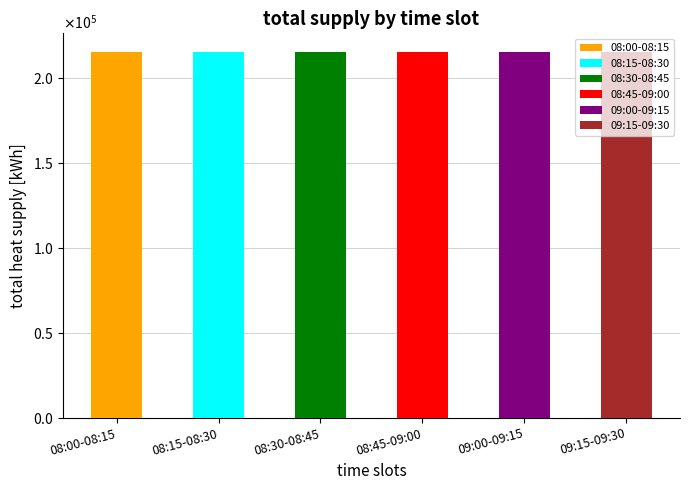

Between 6 and 25, which series saw the biggest shift?

08:00-08:15